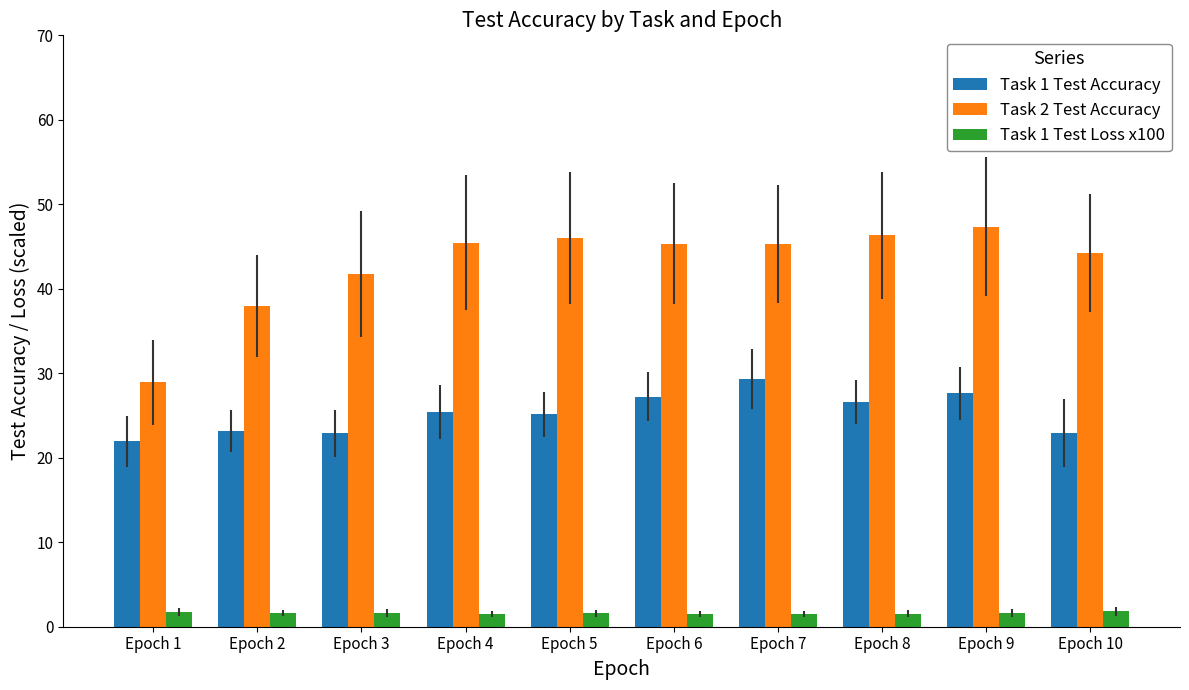

What is the sum of the Task 2 Test Accuracy values at Epoch 6 and Epoch 10?

89.6